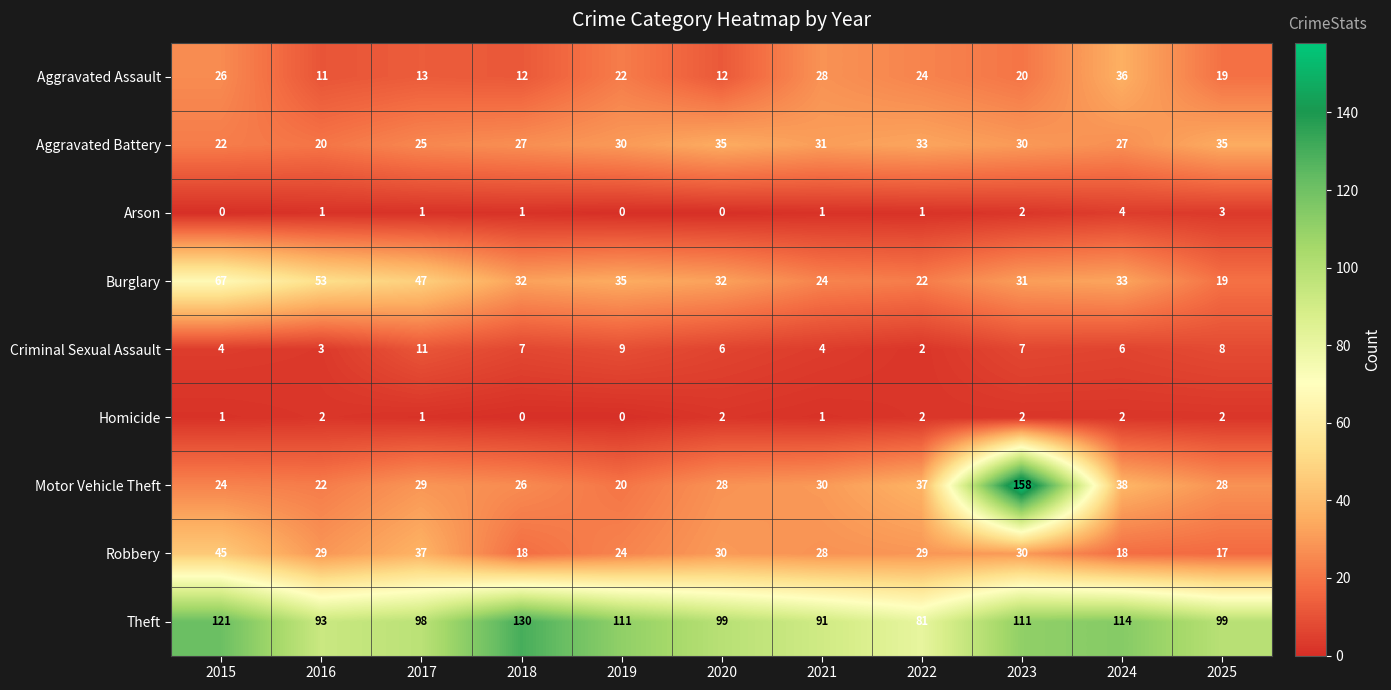

What is the greatest value displayed?

158